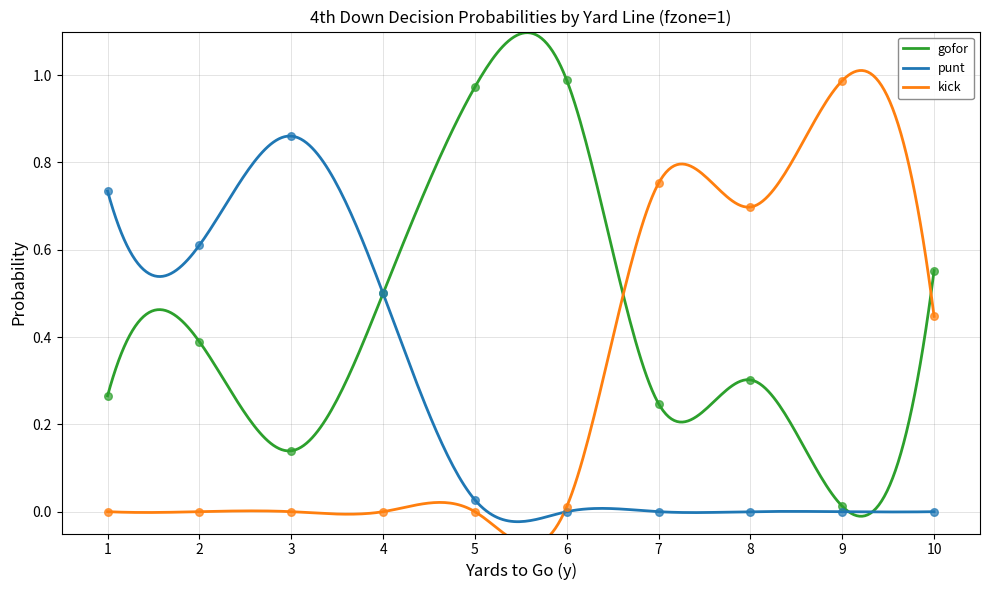

What is the total value across all series at 4?

1.0